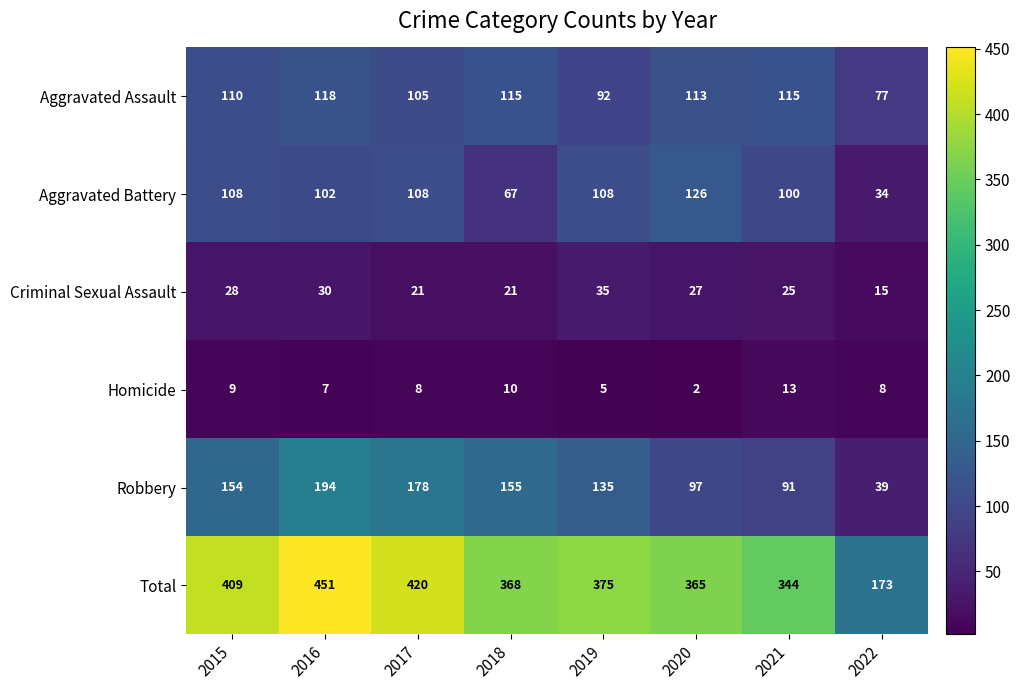

How many categories are shown in the chart?

8